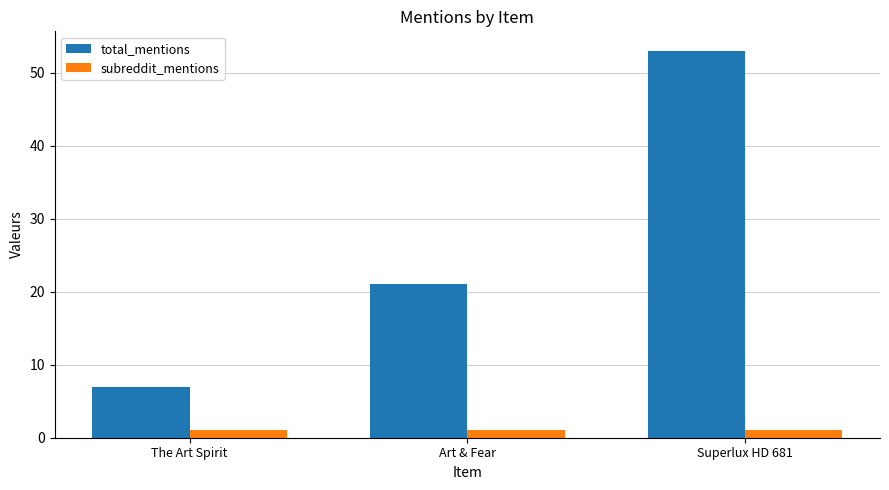

Are the bars horizontal?

No